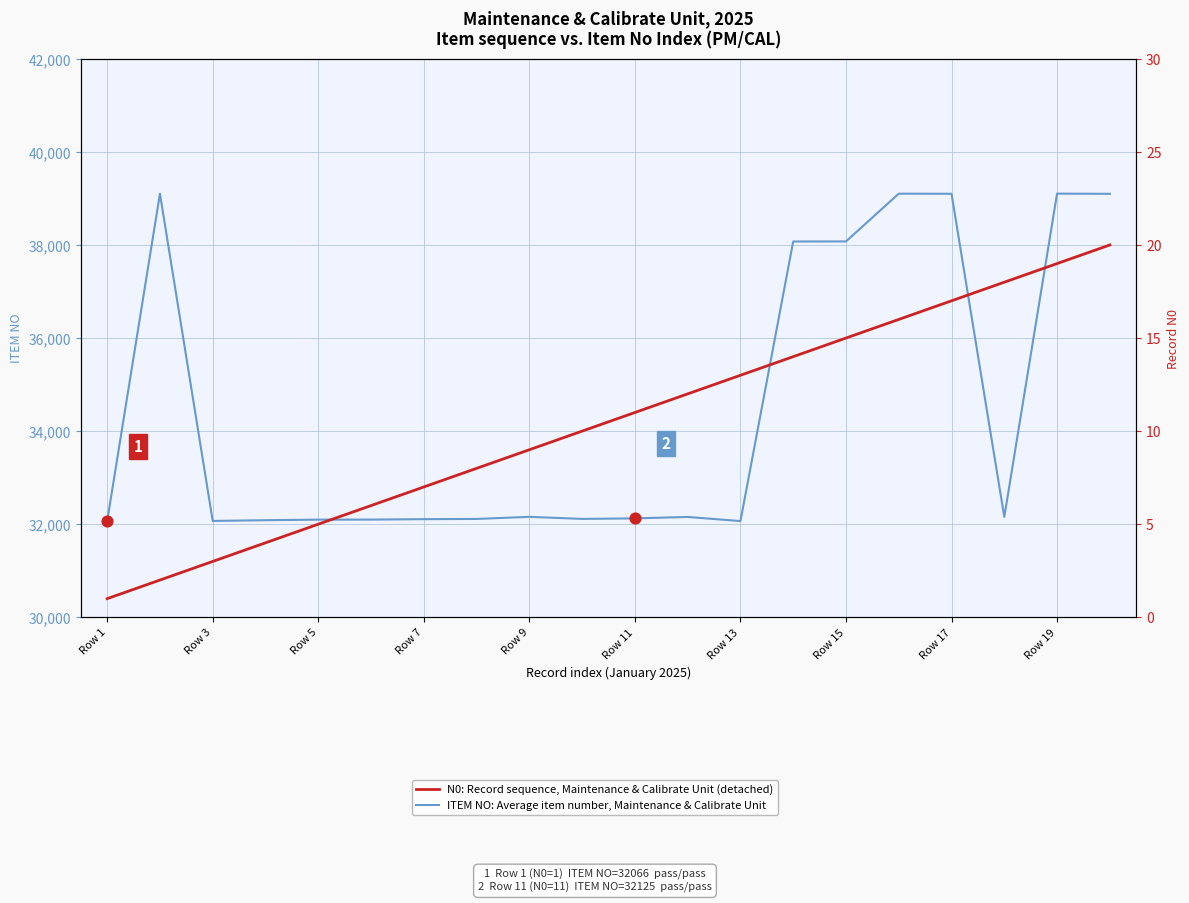

Which series contains the lowest Y value?

N0: Record sequence, Maintenance & Calibrate Unit (detached)